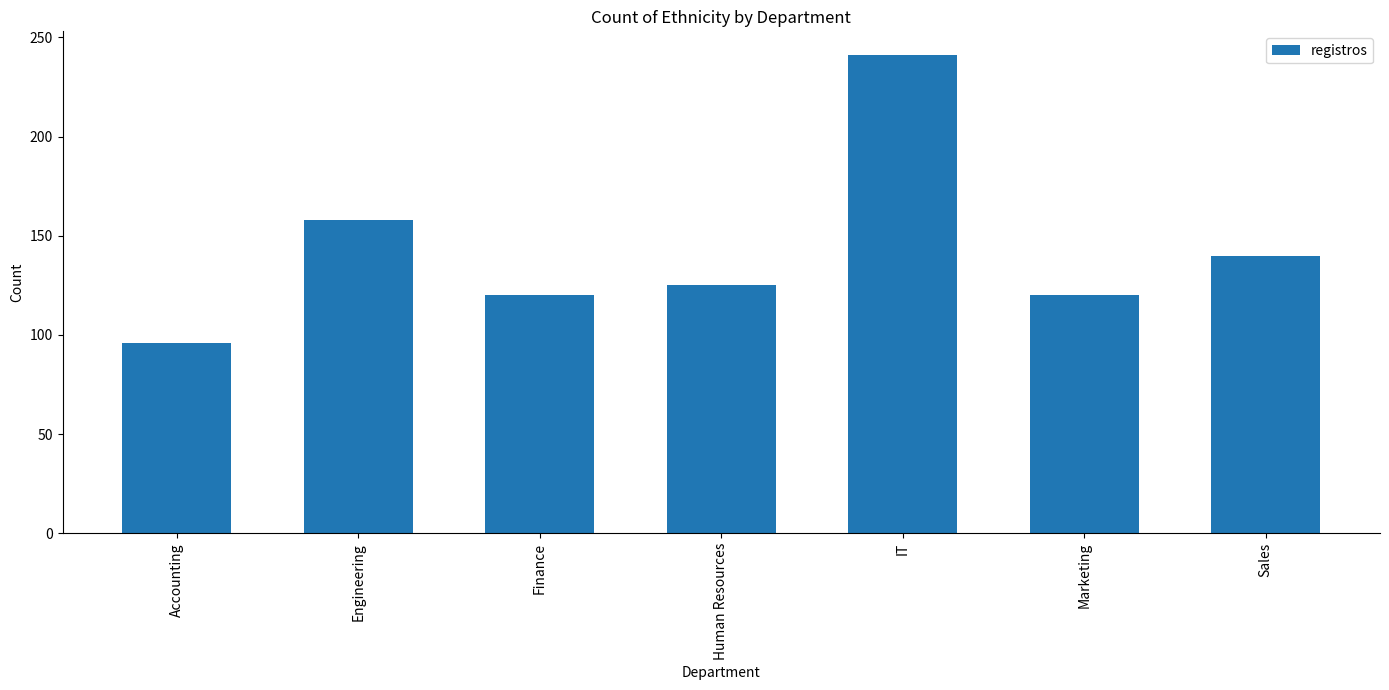

Reading right to left, what are all the values shown in this chart?

Sales=140	Marketing=120	IT=241	Human Resources=125	Finance=120	Engineering=158	Accounting=96